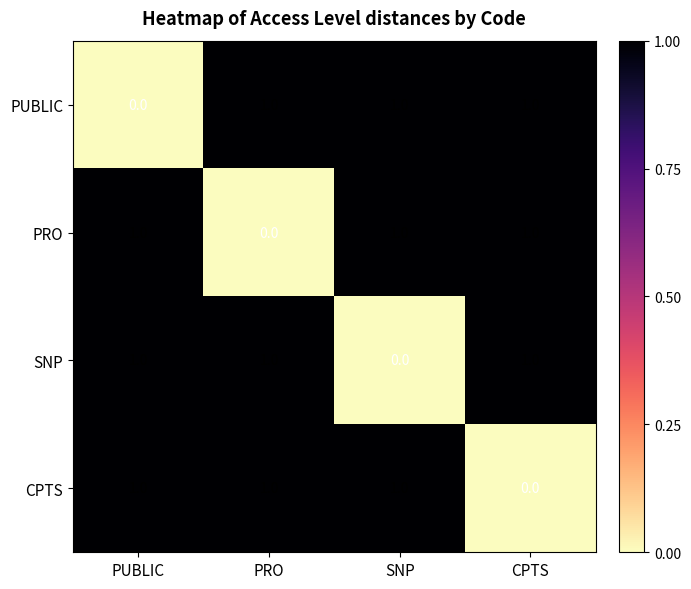

Count the number of data series in this chart.

4